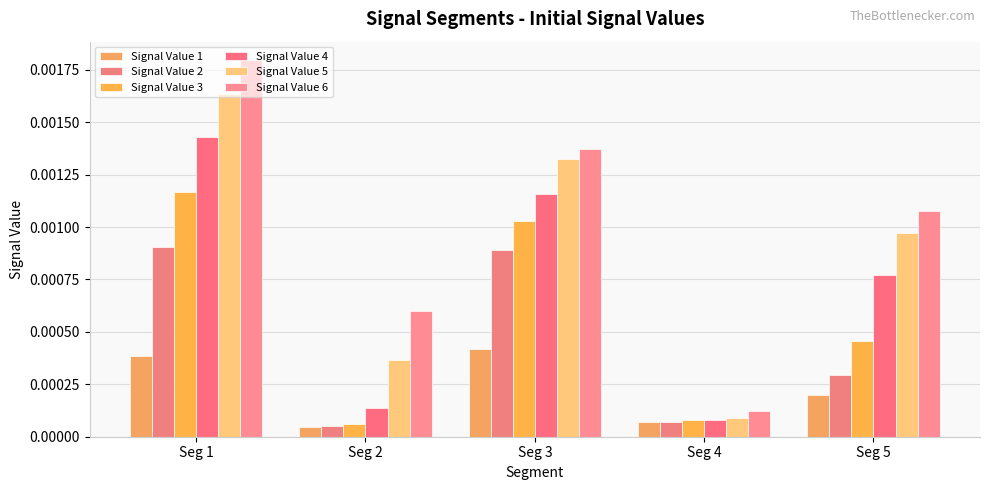

Where is Signal Value 3 nearest to the value 0?

Seg 2